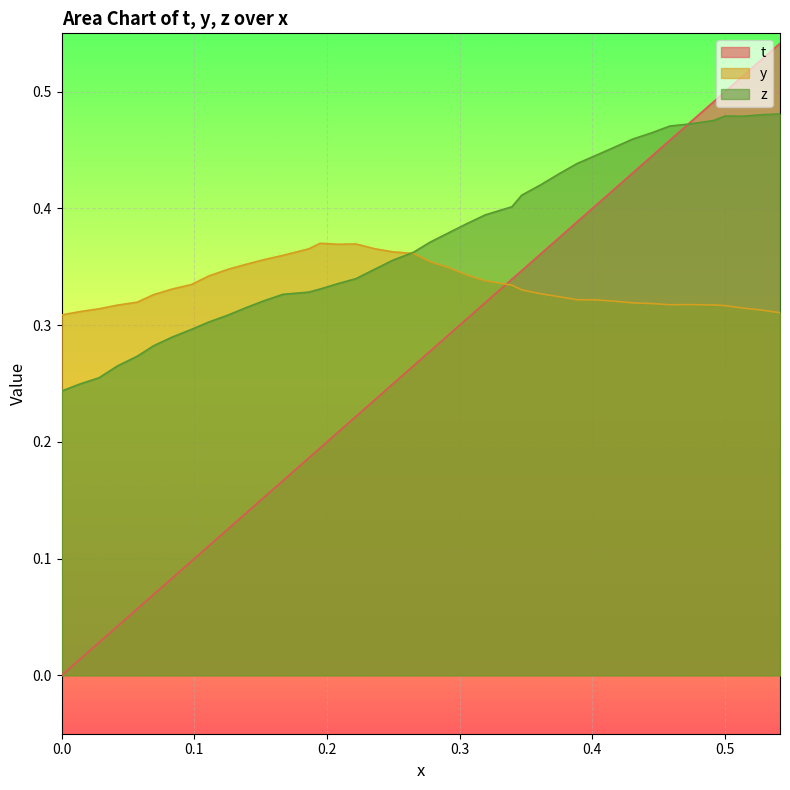

How many lines are shown in the chart?

3